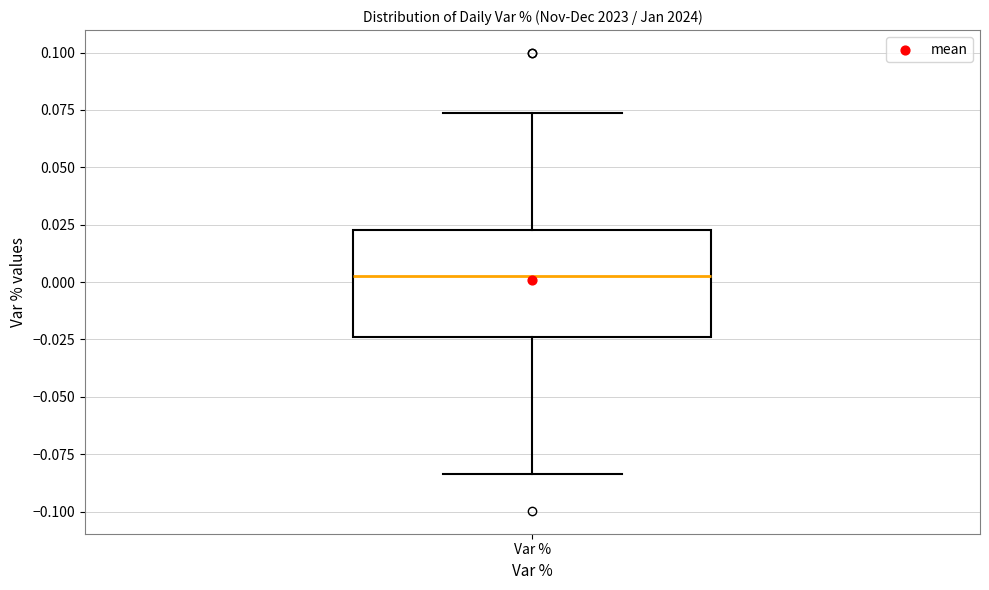

Transcribe this box plot: give where the median line is, the range the box spans, and where the two whiskers end, as read against the y-axis. The values are not printed on the chart, so give them approximately, as read against the axis.

median 0.005, box -0.025 to 0.025, whiskers -0.085 to 0.075